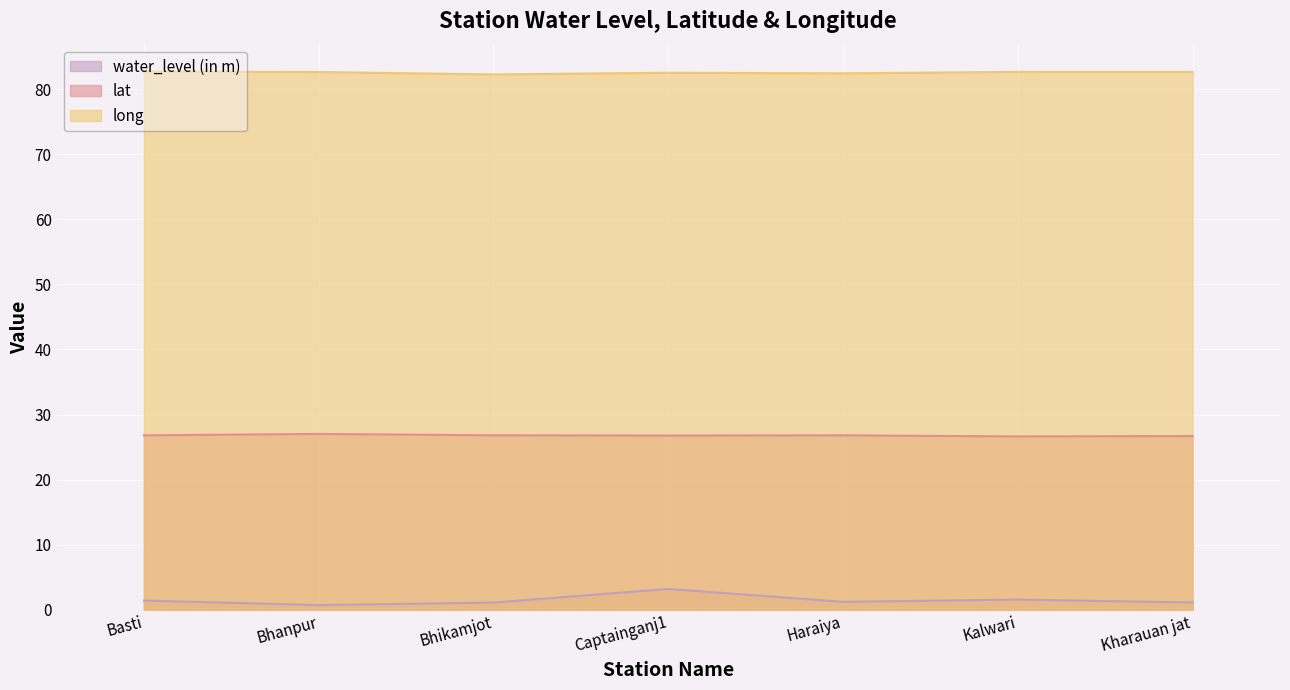

What is the maximum value shown in the chart?

82.7